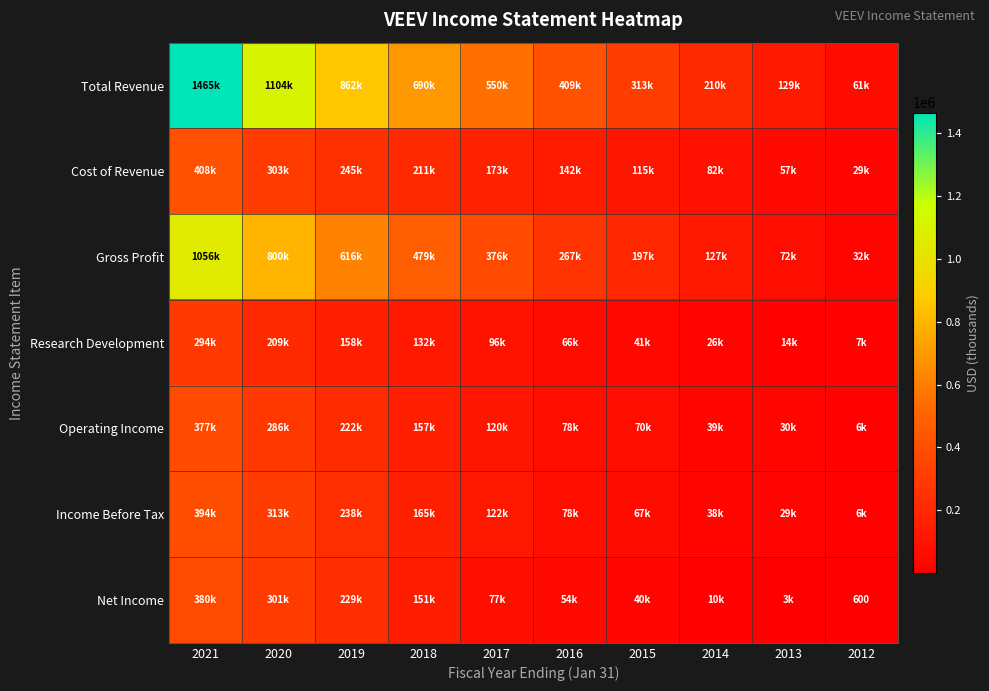

Is it true that Operating Income equals 40181 at 2013?

False